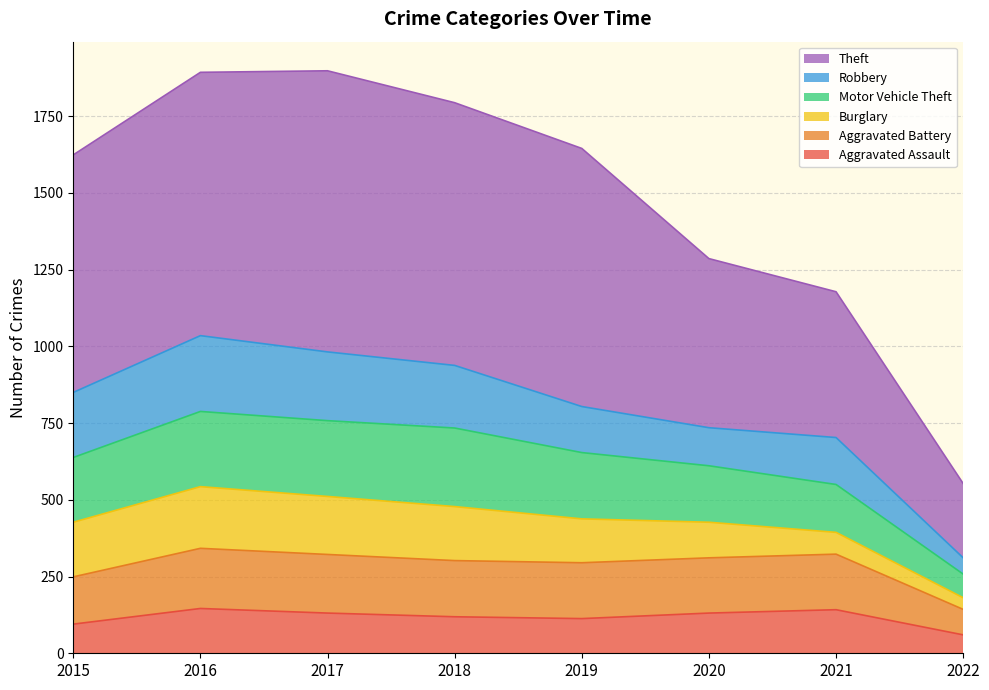

What is the highest value of the Aggravated Assault series?

146